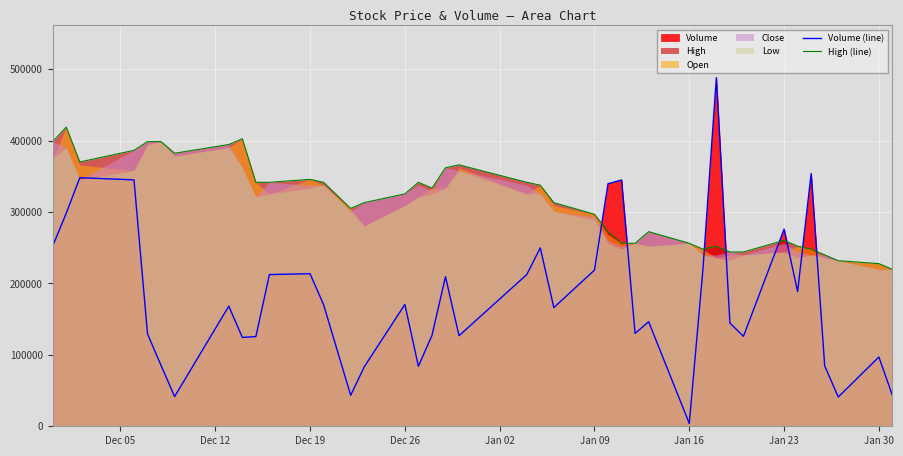

True or false: Volume (line) has more than 1 interior local peaks.

True